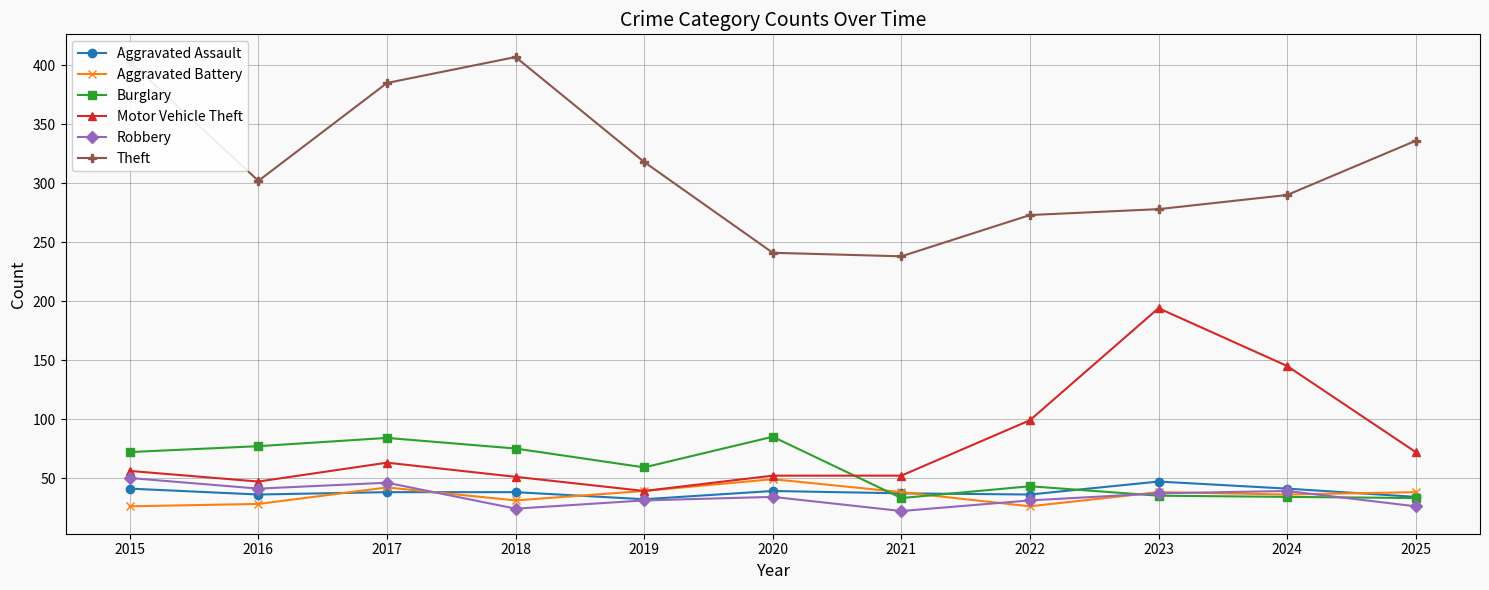

At how many categories does at least one series exceed 235?

11